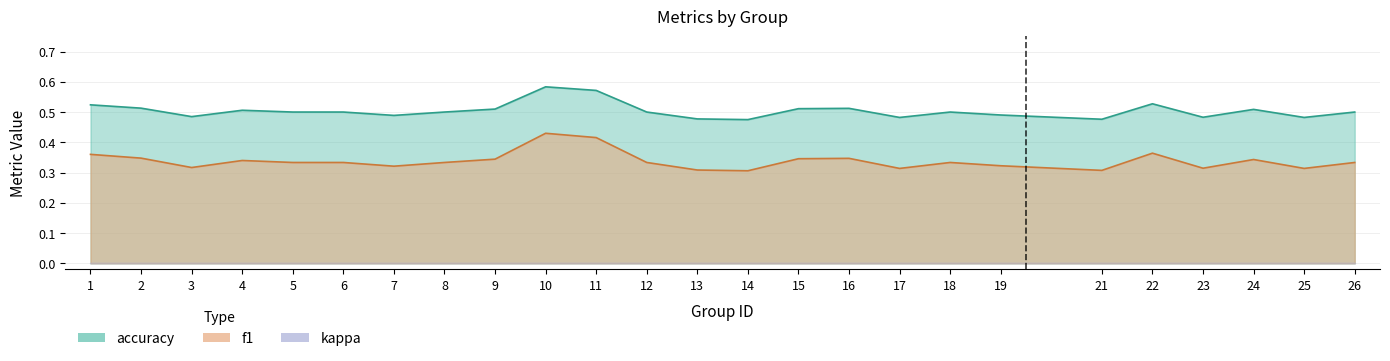

Reading left to right, what are all the values shown in this chart?

f1: 0.4	0.3	0.3	0.3	0.3	0.3	0.3	0.3	0.3	0.4	0.4	0.3	0.3	0.3	0.3	0.3	0.3	0.3	0.3	0.3	0.4	0.3	0.3	0.3	0.3
accuracy: 0.5	0.5	0.5	0.5	0.5	0.5	0.5	0.5	0.5	0.6	0.6	0.5	0.5	0.5	0.5	0.5	0.5	0.5	0.5	0.5	0.5	0.5	0.5	0.5	0.5